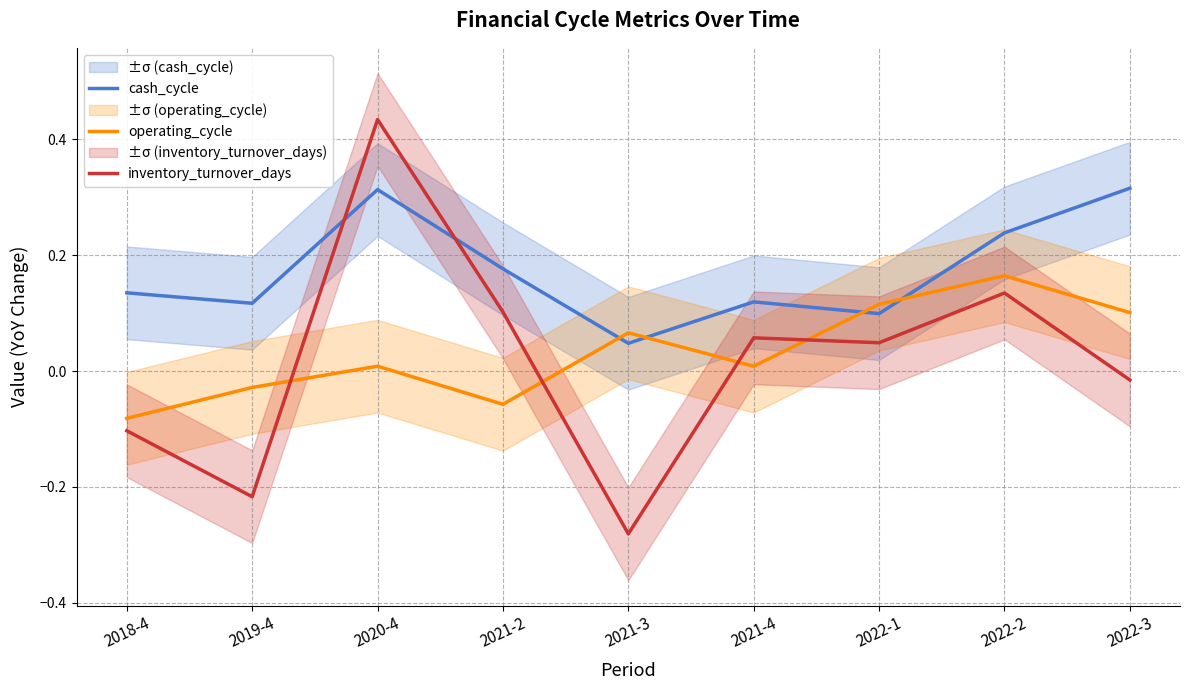

Does the chart have visible grid lines?

Yes